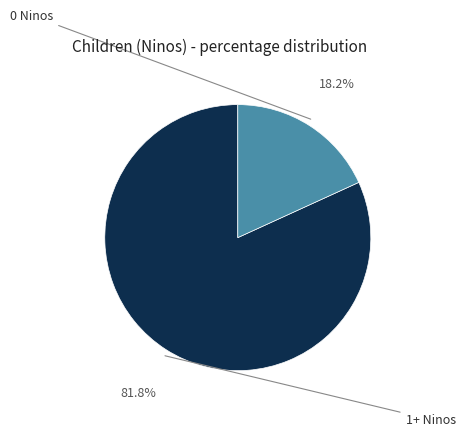

Is there any slice that represents more than half of the pie?

Yes